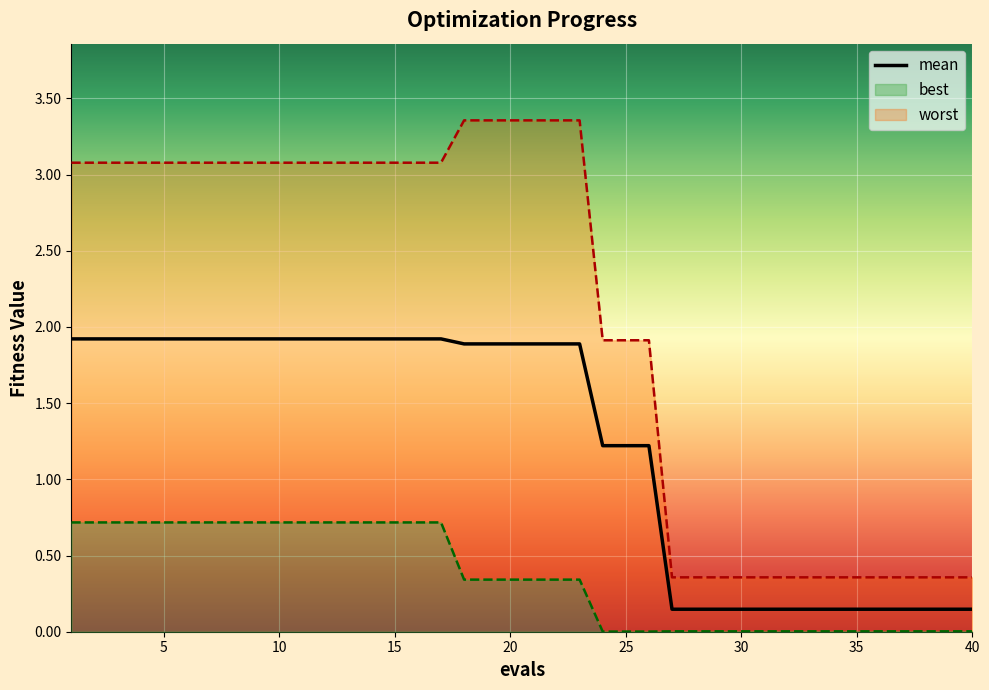

What is the value of the 15th point from the left?

1.9